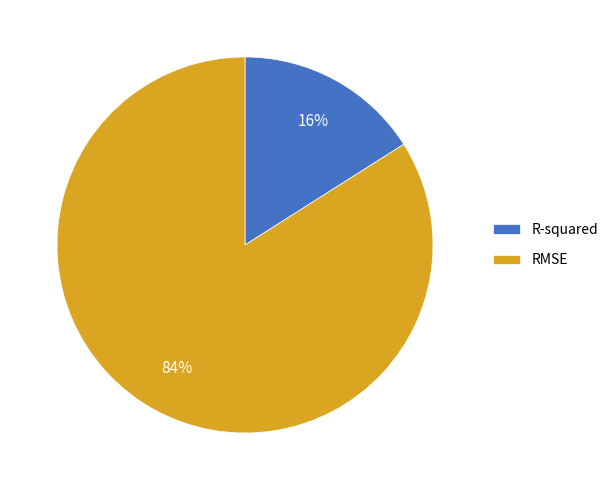

To the nearest percent, what percentage of the pie is R-squared?

16%